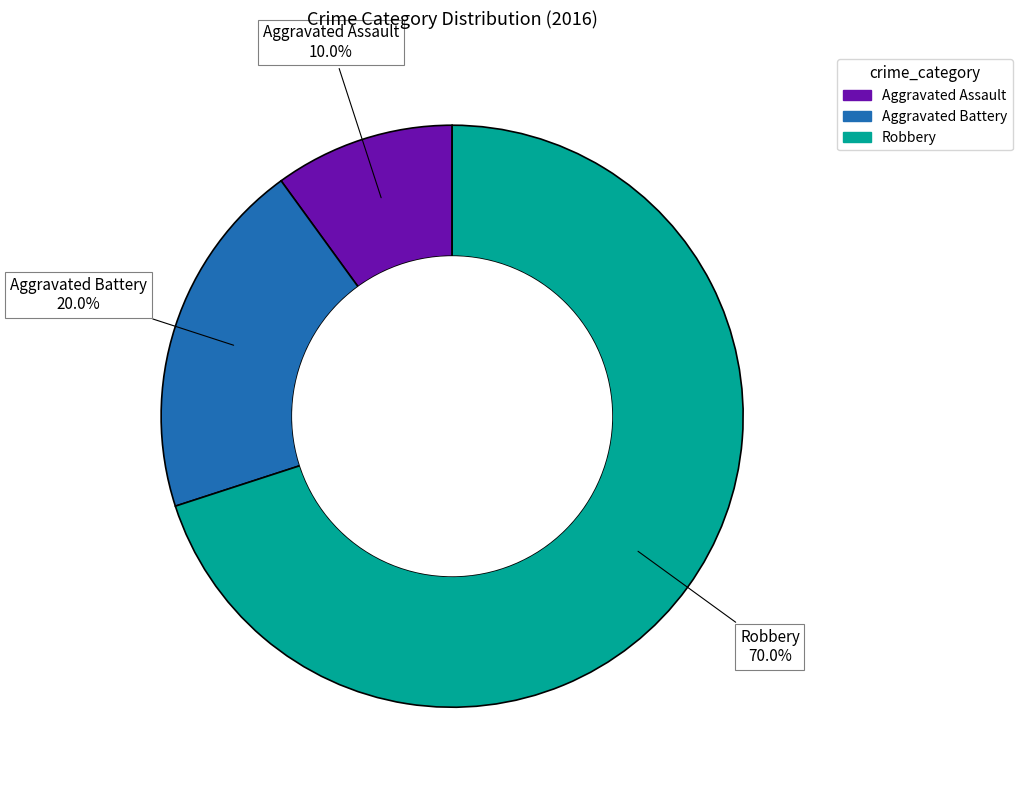

What is the smallest slice in the pie chart?

Aggravated Assault